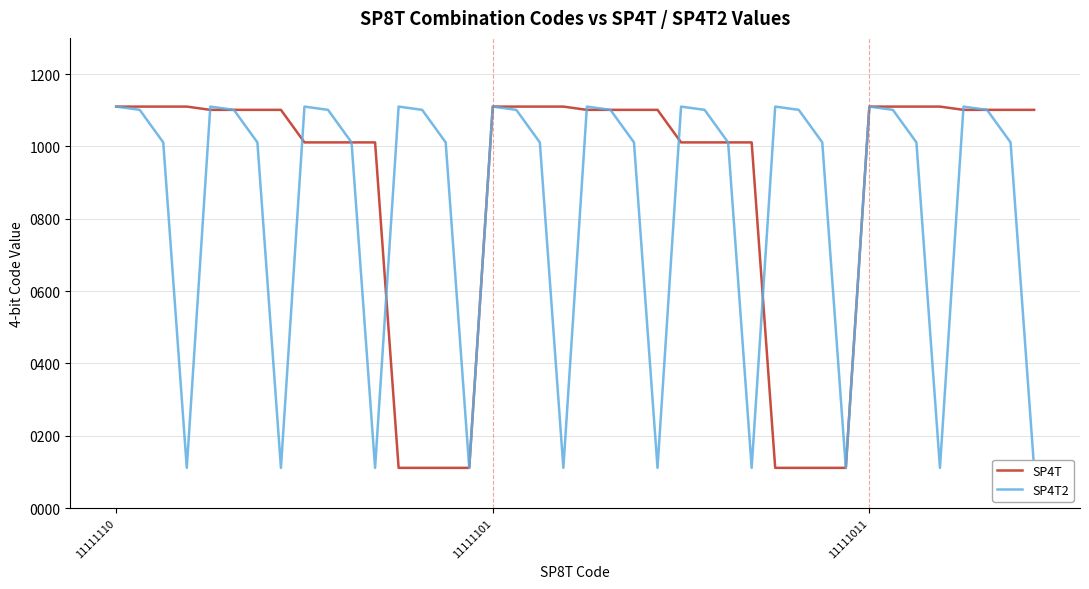

True or false: SP4T2 has more than 0 interior local peaks.

True